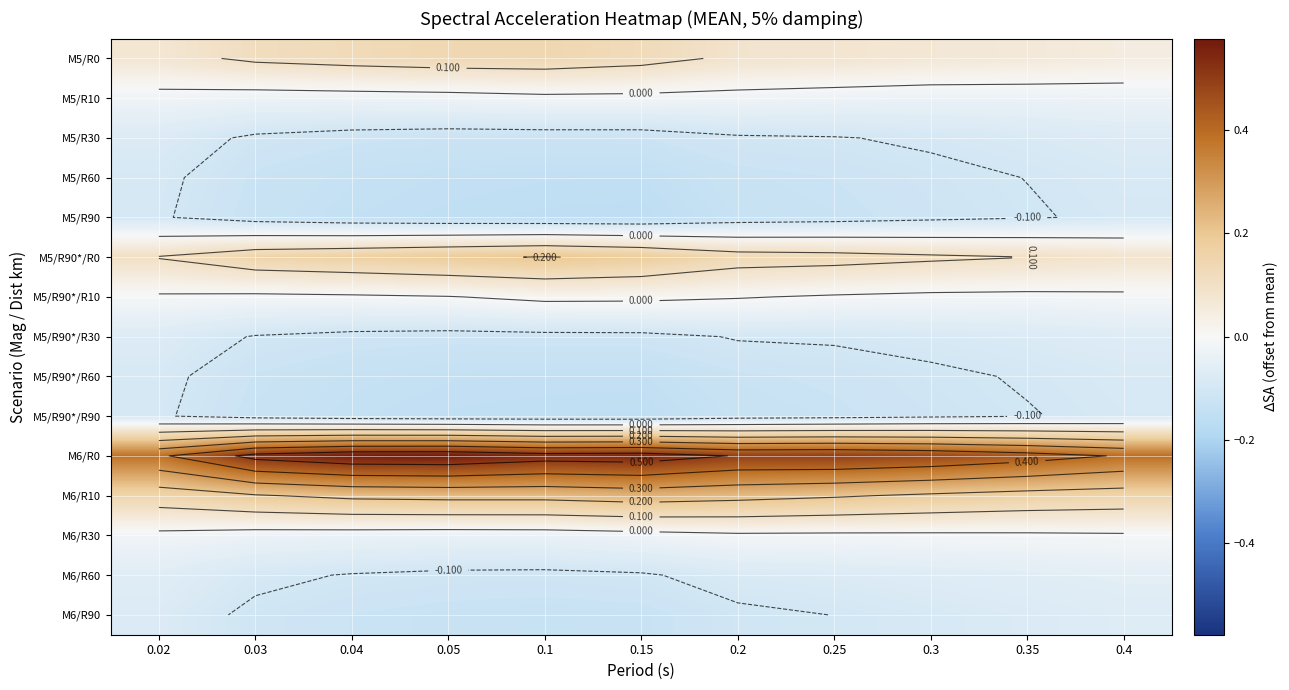

Which series changed the most between 0.02 and 0.04?

M6/R0